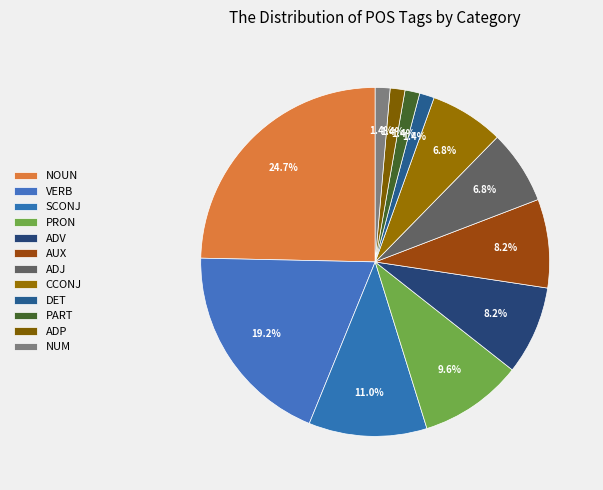

Does any single category account for the majority?

No